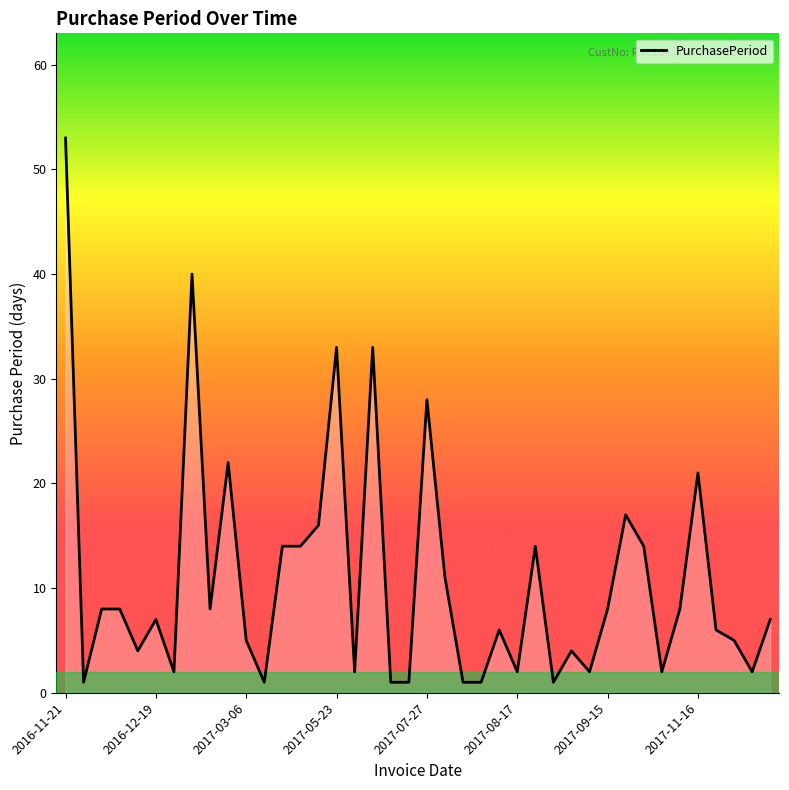

What is the difference between the maximum and minimum values?

52